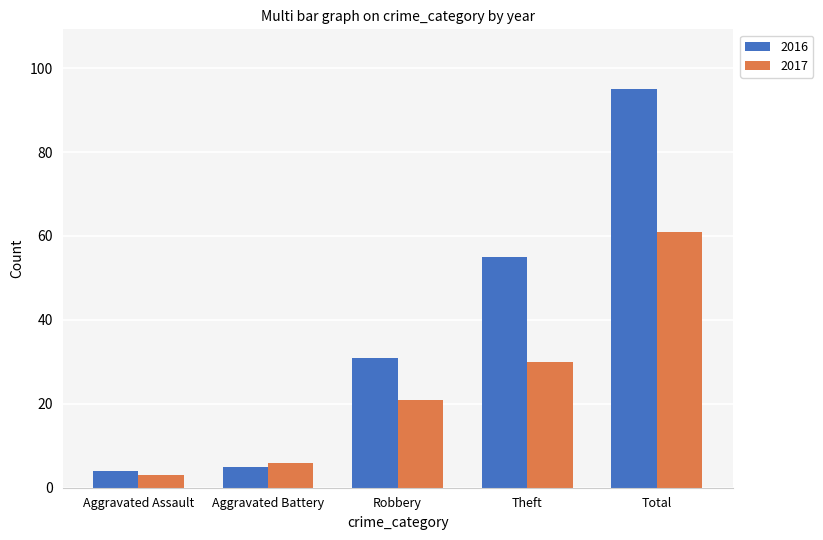

How many series are shown in this chart?

2